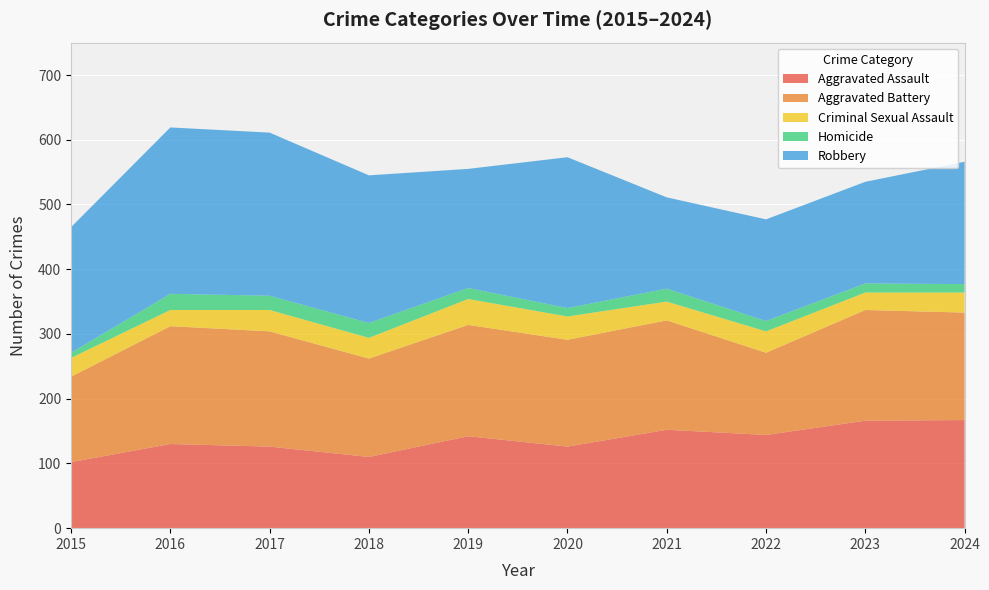

Reading right to left, transcribe all the data shown in this chart.

Aggravated Assault: 167	166	144	152	126	142	110	126	130	102
Aggravated Battery: 166	171	127	169	165	172	152	178	182	132
Criminal Sexual Assault: 31	27	33	29	36	40	32	33	25	29
Homicide: 13	14	16	20	13	17	23	22	25	8
Robbery: 189	157	157	141	233	184	228	252	257	194